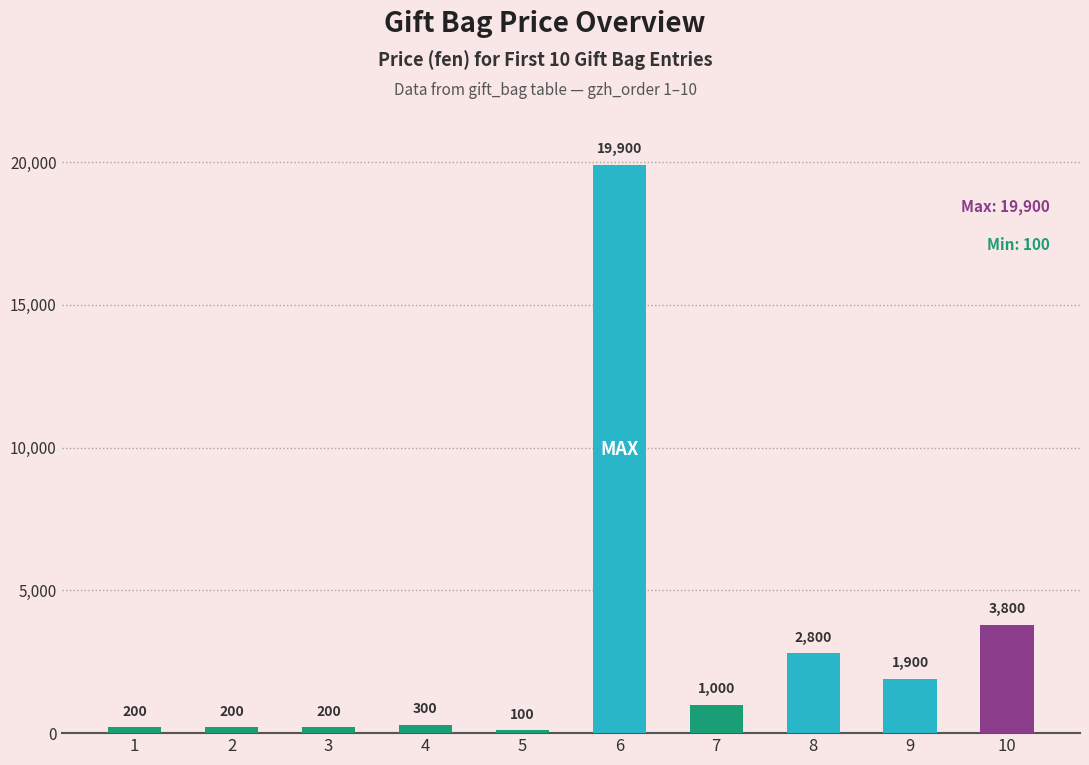

Reading left to right, what are all the values shown in this chart?

1=200	2=200	3=200	4=300	5=100	6=19900	7=1000	8=2800	9=1900	10=3800